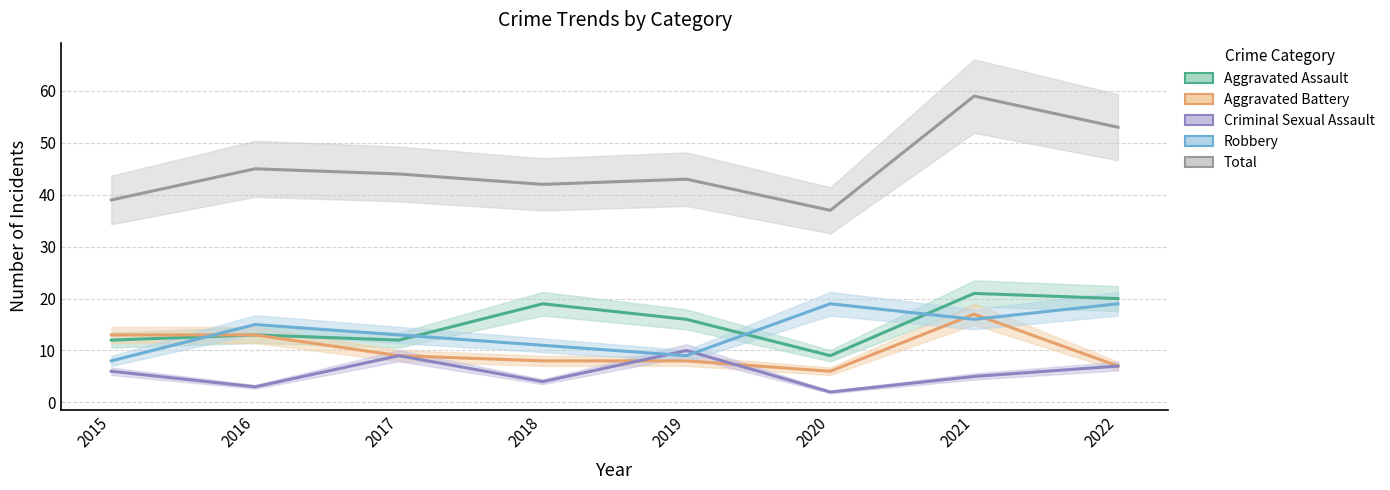

What is the value of the Robbery point at the 4th from the left?

11